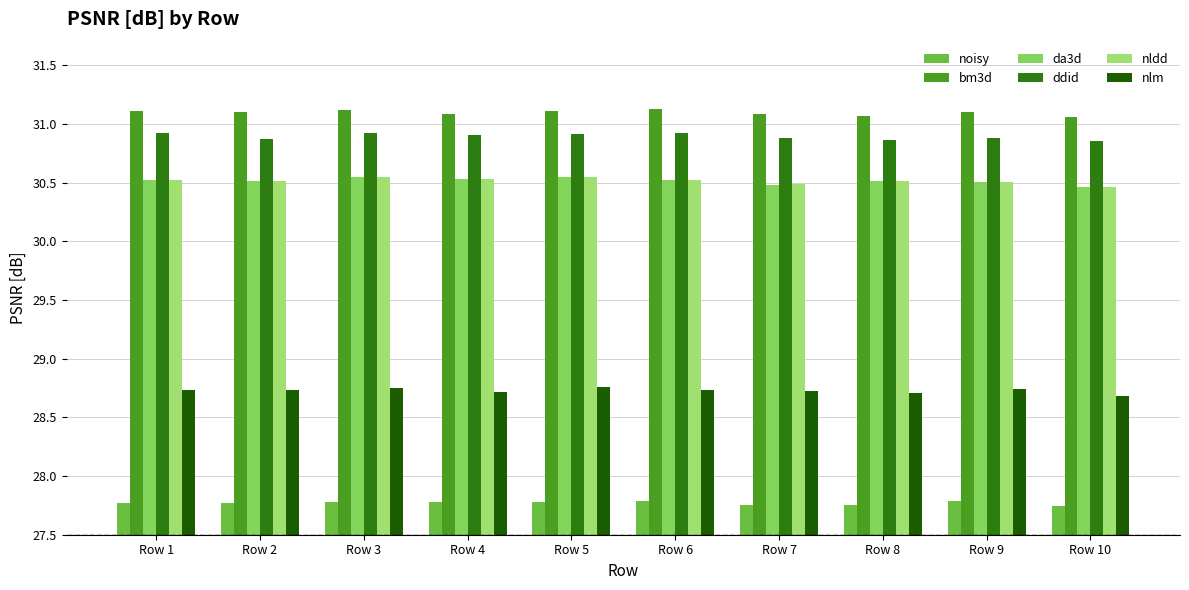

Are the bars horizontal?

No